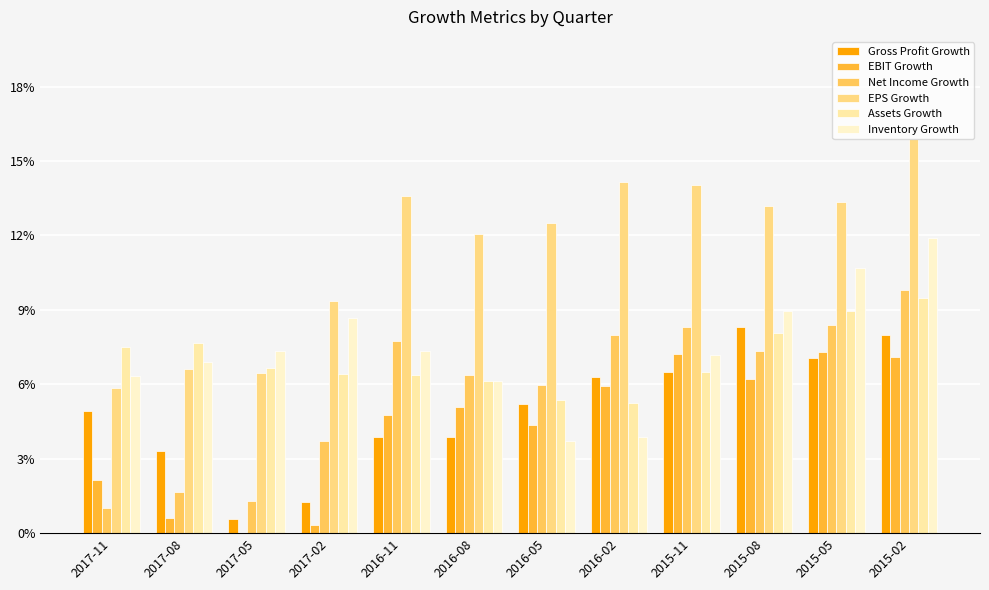

Reading left to right, transcribe all the data shown in this chart.

Gross Profit Growth: 2017-11=0.0	2017-08=0.0	2017-05=0.0	2017-02=0.0	2016-11=0.0	2016-08=0.0	2016-05=0.1	2016-02=0.1	2015-11=0.1	2015-08=0.1	2015-05=0.1	2015-02=0.1
EBIT Growth: 2017-11=0.0	2017-08=0.0	2017-05=-0.0	2017-02=0.0	2016-11=0.0	2016-08=0.1	2016-05=0.0	2016-02=0.1	2015-11=0.1	2015-08=0.1	2015-05=0.1	2015-02=0.1
Net Income Growth: 2017-11=0.0	2017-08=0.0	2017-05=0.0	2017-02=0.0	2016-11=0.1	2016-08=0.1	2016-05=0.1	2016-02=0.1	2015-11=0.1	2015-08=0.1	2015-05=0.1	2015-02=0.1
EPS Growth: 2017-11=0.1	2017-08=0.1	2017-05=0.1	2017-02=0.1	2016-11=0.1	2016-08=0.1	2016-05=0.1	2016-02=0.1	2015-11=0.1	2015-08=0.1	2015-05=0.1	2015-02=0.2
Assets Growth: 2017-11=0.1	2017-08=0.1	2017-05=0.1	2017-02=0.1	2016-11=0.1	2016-08=0.1	2016-05=0.1	2016-02=0.1	2015-11=0.1	2015-08=0.1	2015-05=0.1	2015-02=0.1
Inventory Growth: 2017-11=0.1	2017-08=0.1	2017-05=0.1	2017-02=0.1	2016-11=0.1	2016-08=0.1	2016-05=0.0	2016-02=0.0	2015-11=0.1	2015-08=0.1	2015-05=0.1	2015-02=0.1